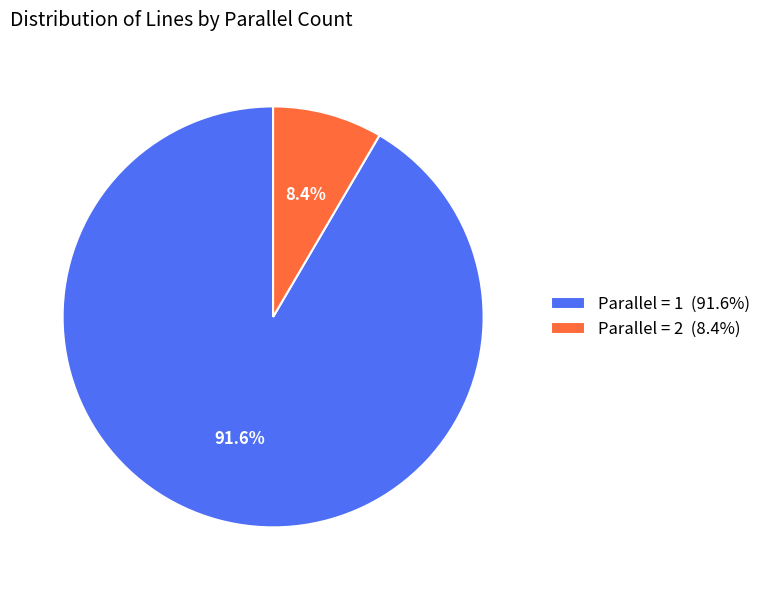

Which category accounts for the majority?

Parallel = 1 (91.6%)